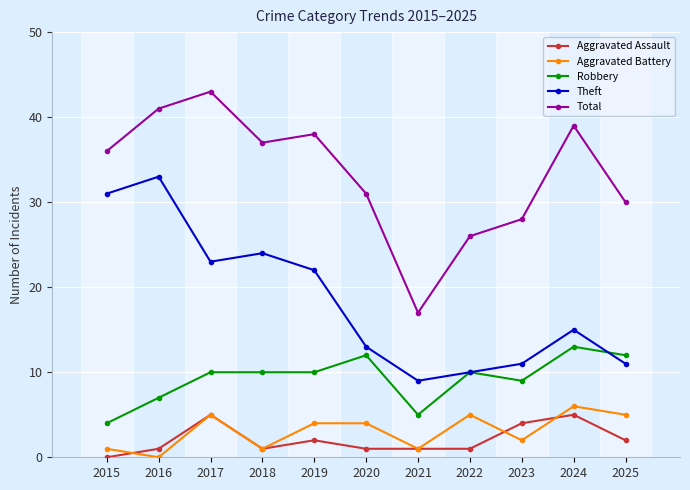

At which category does Total reach its first local valley?

2018